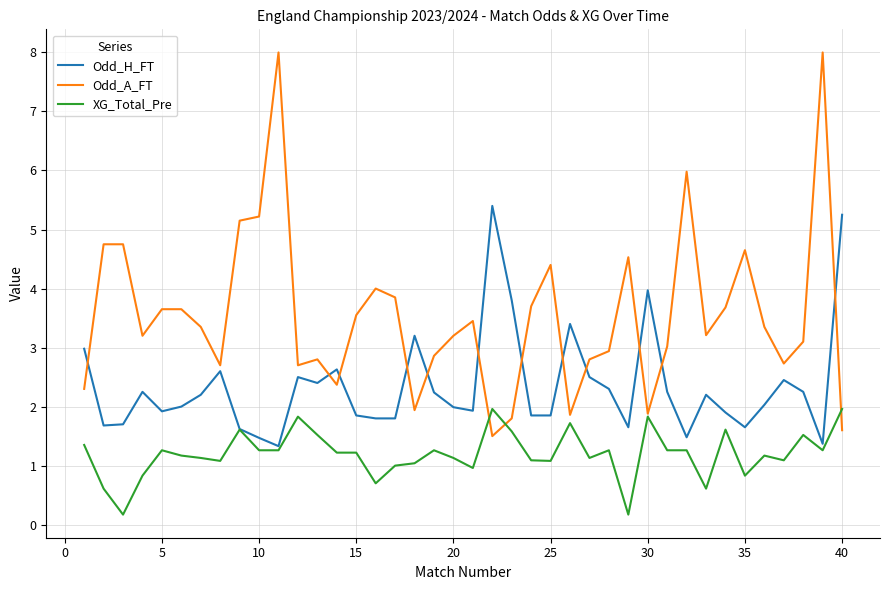

List the series in order of their overall mean, highest first.

Odd_A_FT, Odd_H_FT, XG_Total_Pre